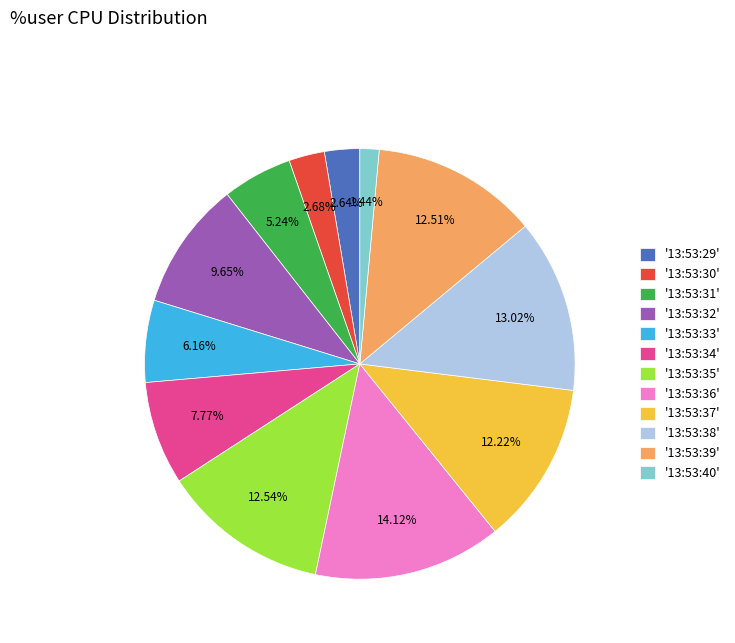

Is there a majority slice in this chart?

No